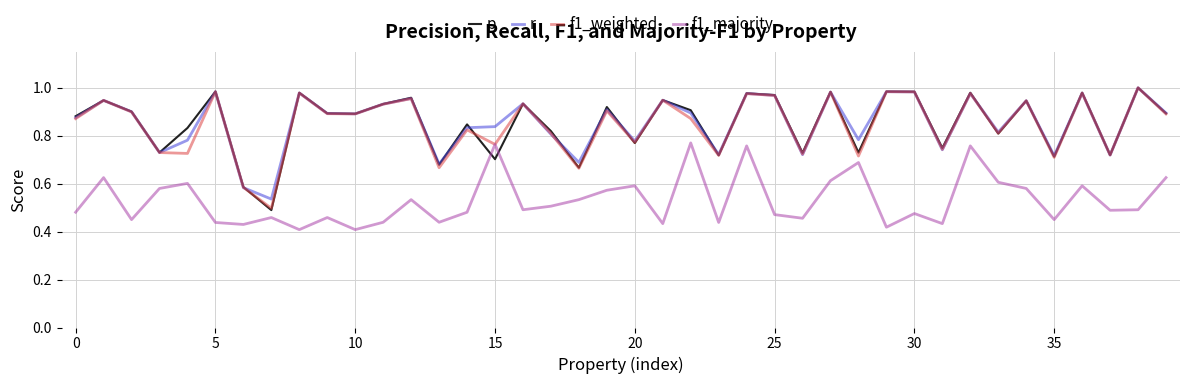

Which series has the widest spread of values?

p